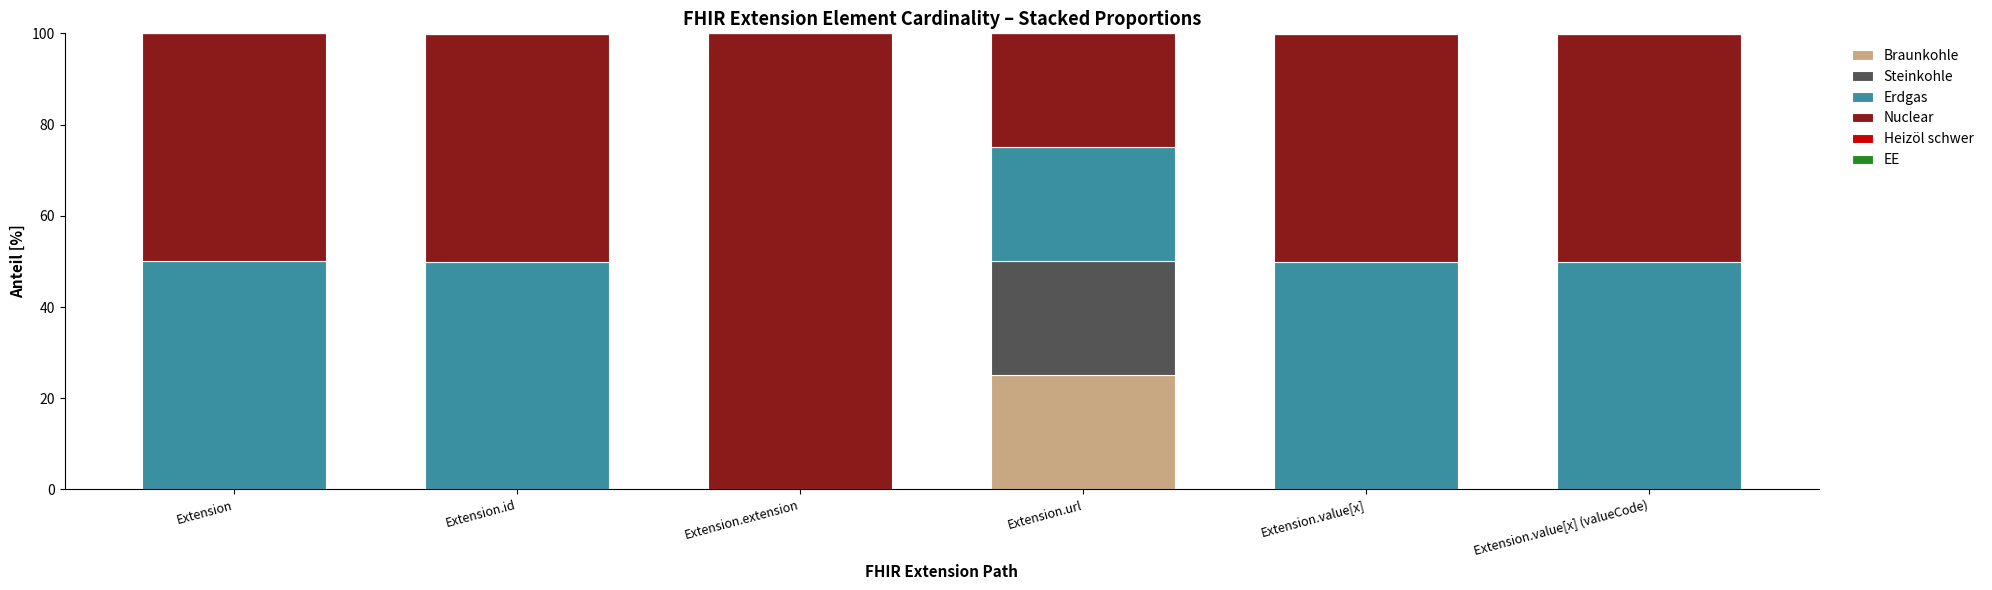

Which category has the highest value in the Braunkohle series?

Extension.url